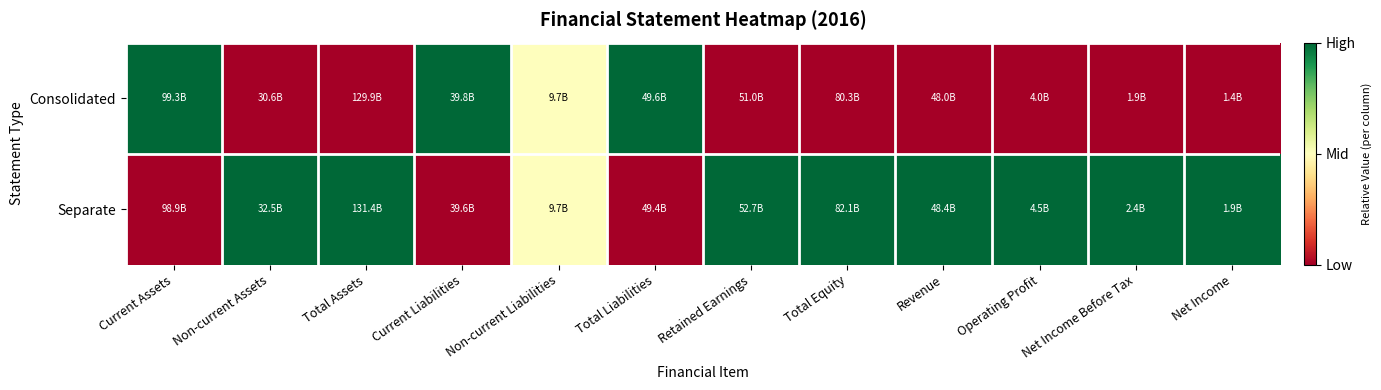

Reading left to right, list all the values displayed in this chart.

Consolidated: Current Assets=1.0	Non-current Assets=0.0	Total Assets=0.0	Current Liabilities=1.0	Non-current Liabilities=0.5	Total Liabilities=1.0	Retained Earnings=0.0	Total Equity=0.0	Revenue=0.0	Operating Profit=0.0	Net Income Before Tax=0.0	Net Income=0.0
Separate: Current Assets=0.0	Non-current Assets=1.0	Total Assets=1.0	Current Liabilities=0.0	Non-current Liabilities=0.5	Total Liabilities=0.0	Retained Earnings=1.0	Total Equity=1.0	Revenue=1.0	Operating Profit=1.0	Net Income Before Tax=1.0	Net Income=1.0